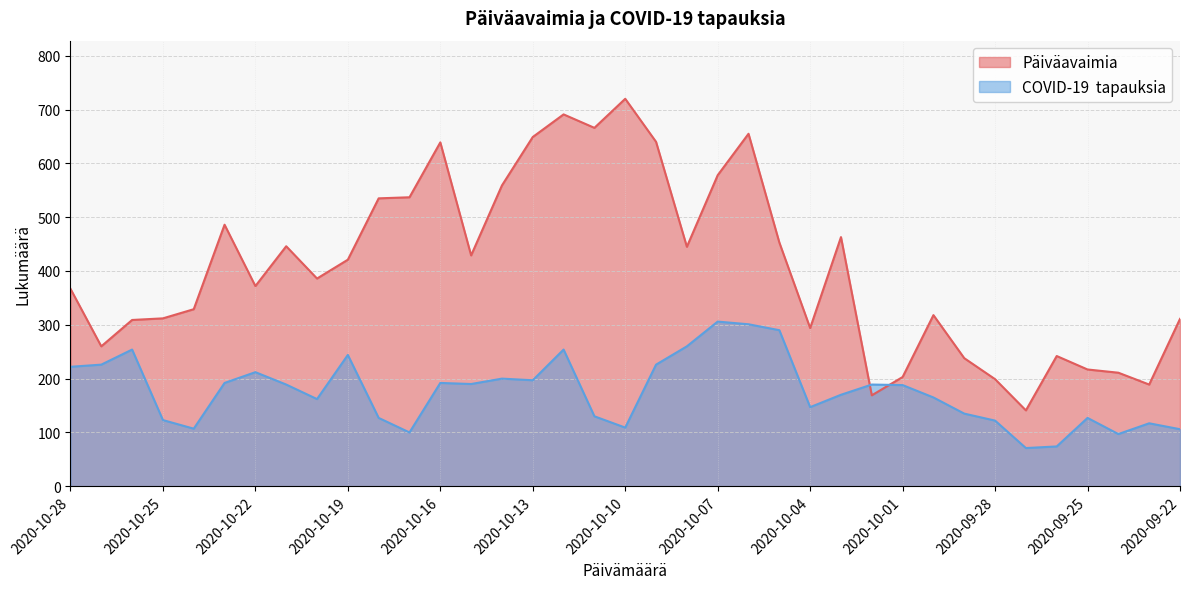

The value of Päiväavaimia at 2020-09-29 is 152. True or false?

False